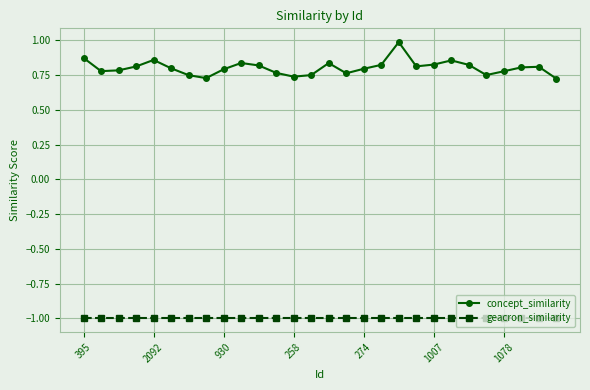

True or false: concept_similarity and geacron_similarity intersect in this chart.

False